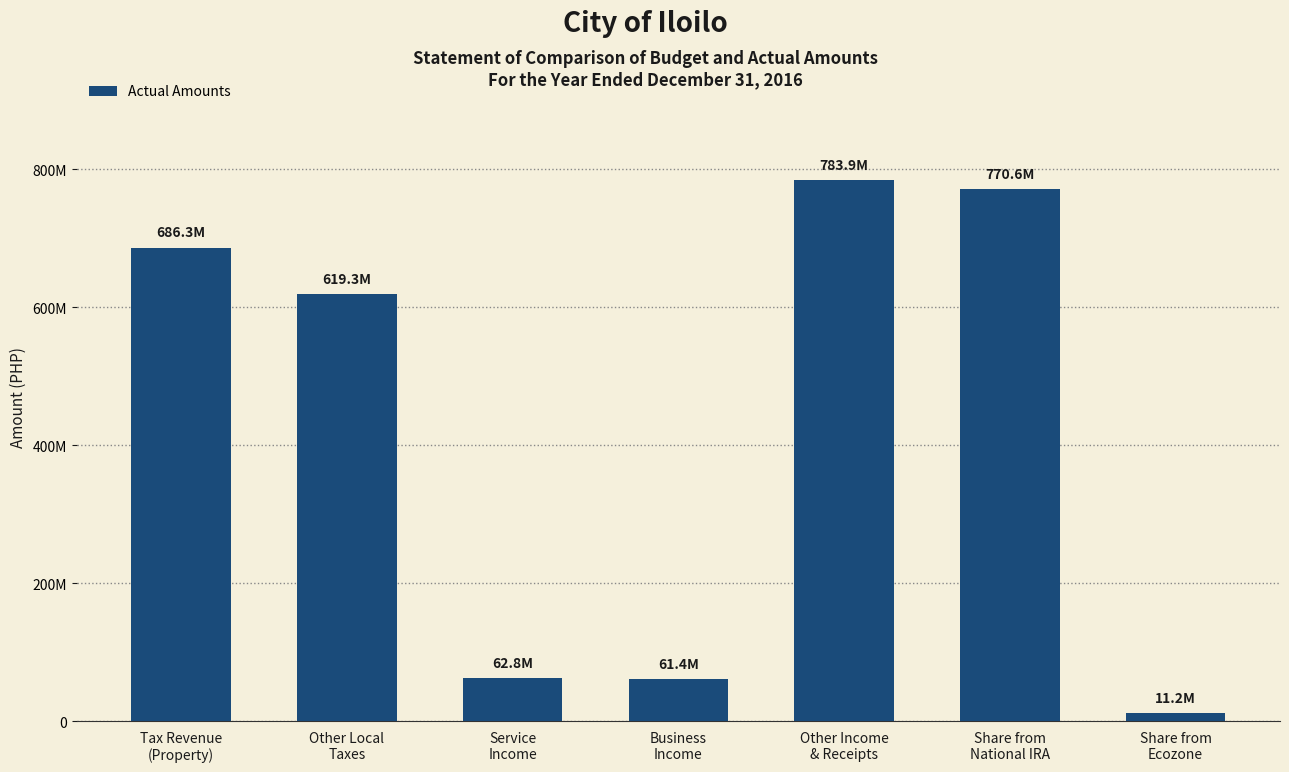

List the labels in order of value, largest first.

Other Income
& Receipts, Share from
National IRA, Tax Revenue
(Property), Other Local
Taxes, Service
Income, Business
Income, Share from
Ecozone